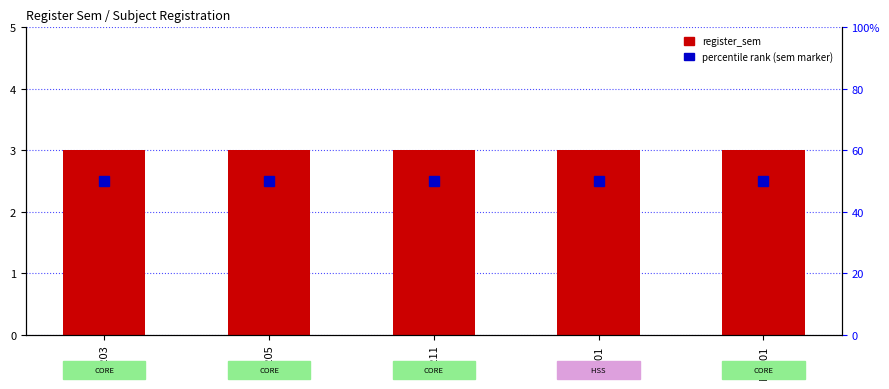

At how many categories does at least one series exceed 2?

5